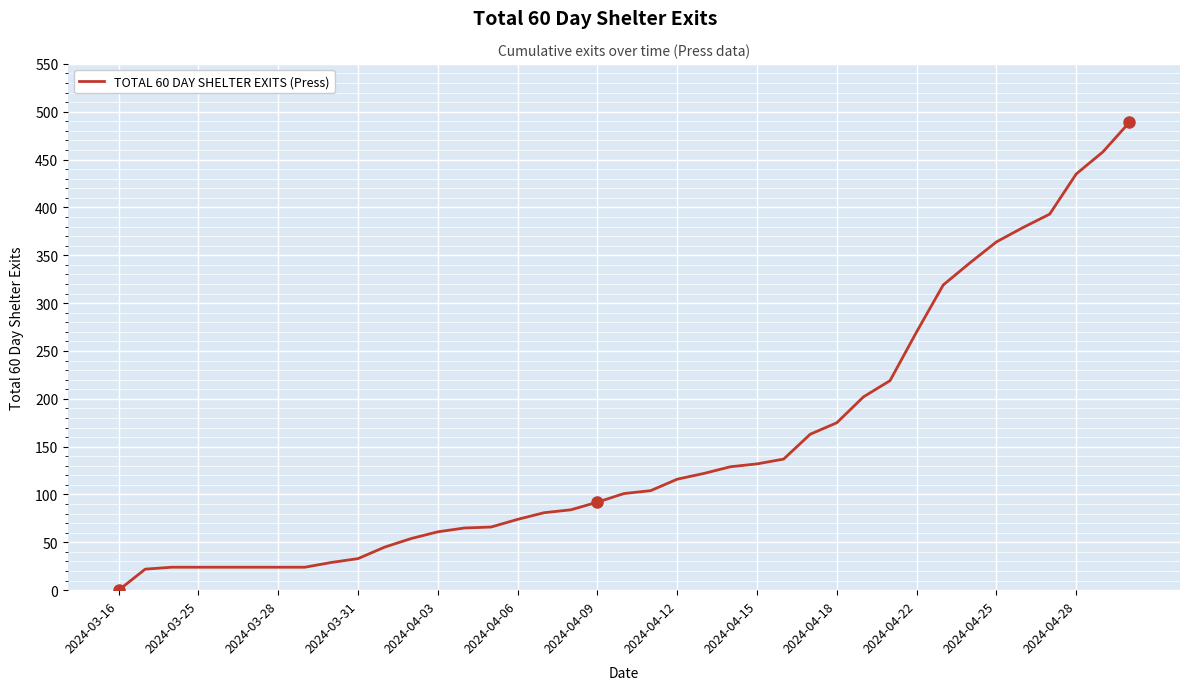

What is the greatest value displayed?

489